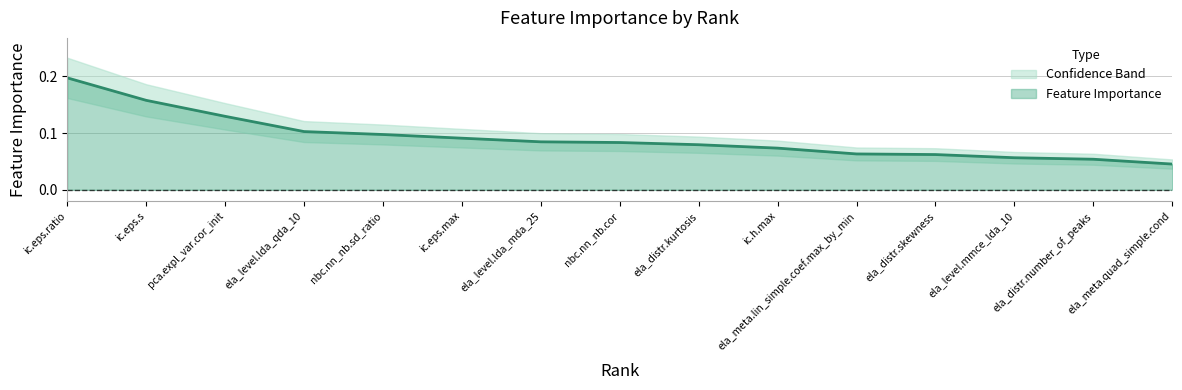

Count the number of data series in this chart.

1